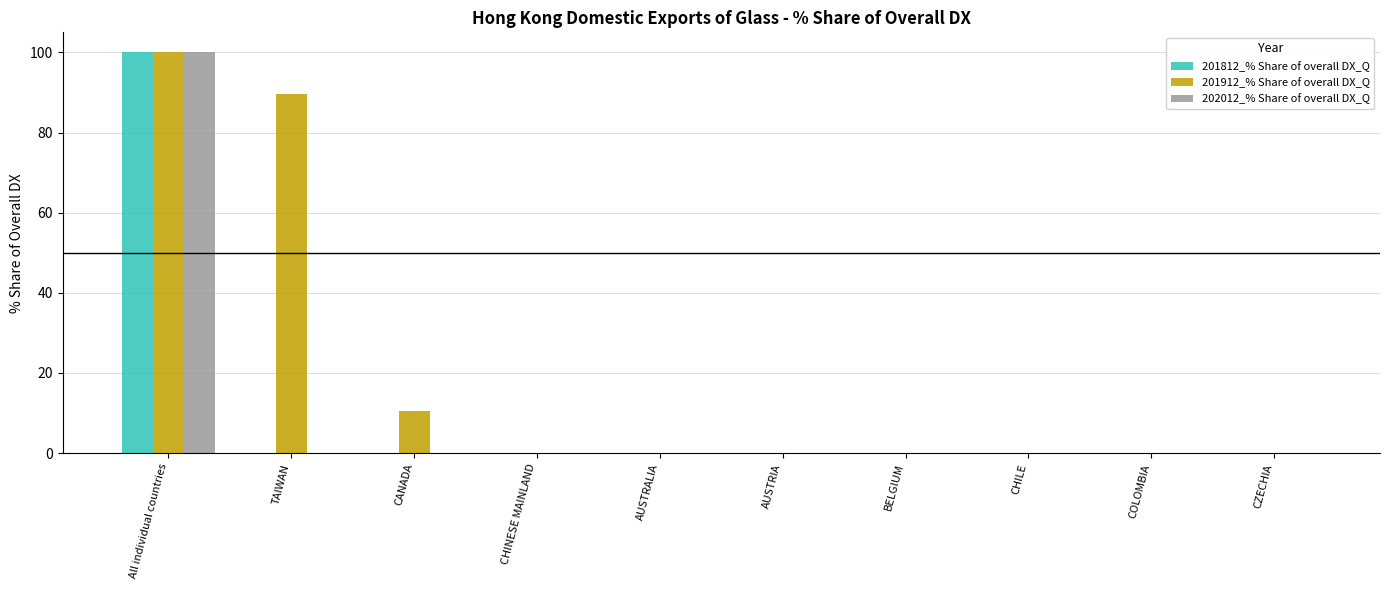

What is the sum of all 202012_% Share of overall DX_Q values?

100.0